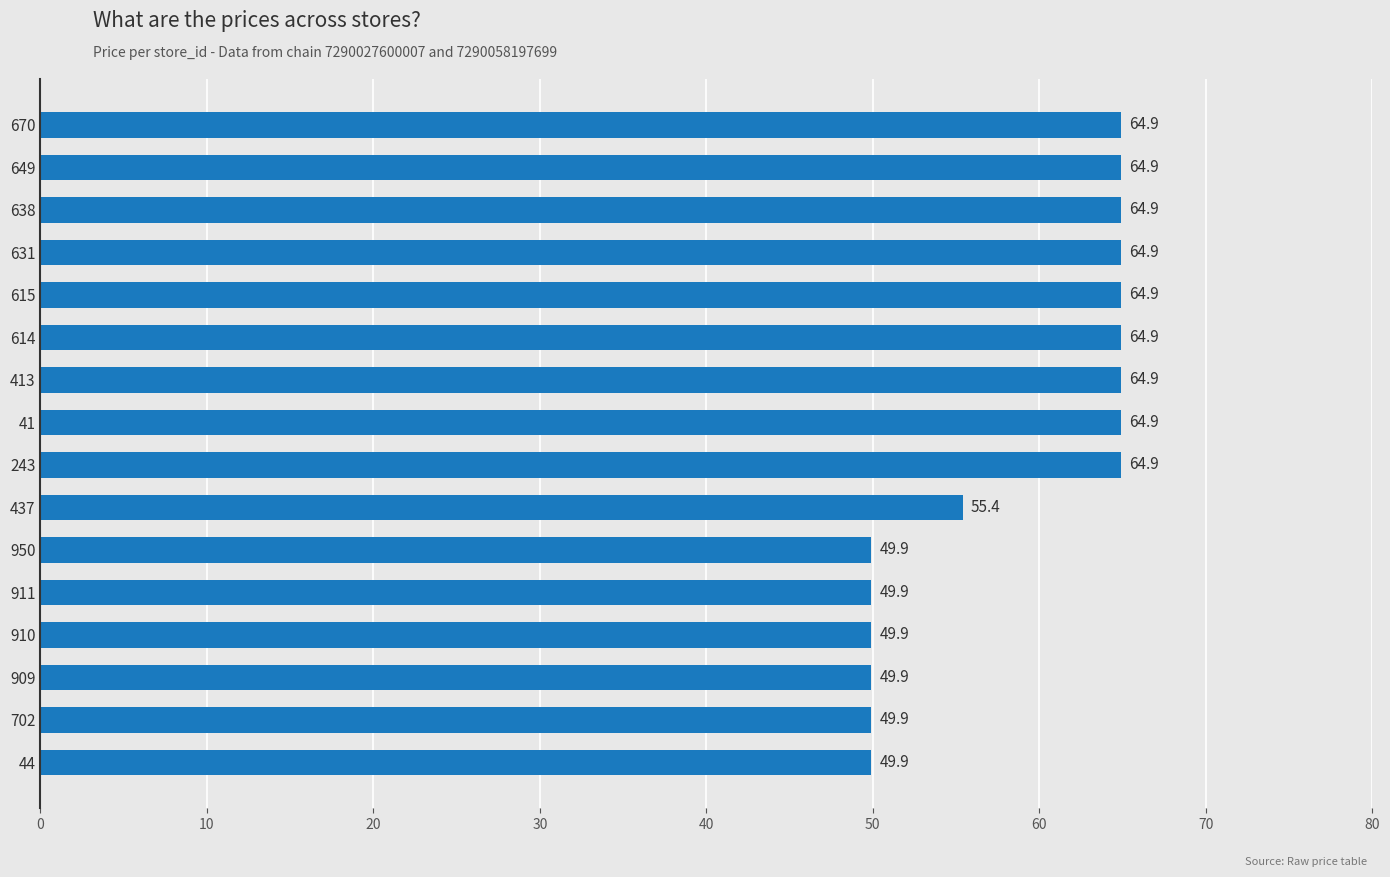

What is the maximum value shown in the chart?

64.9